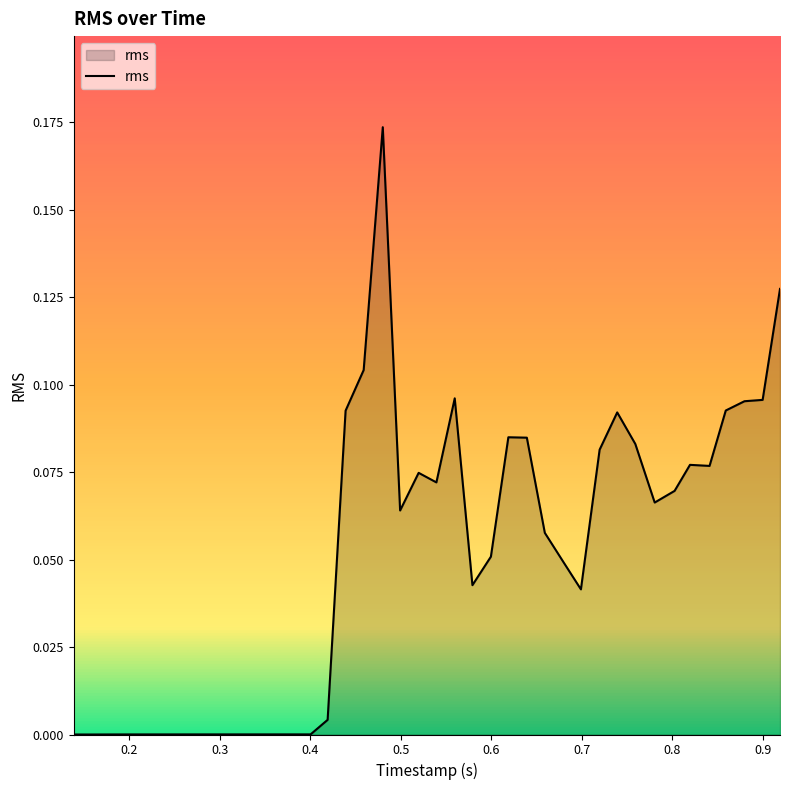

How many lines are shown in the chart?

1